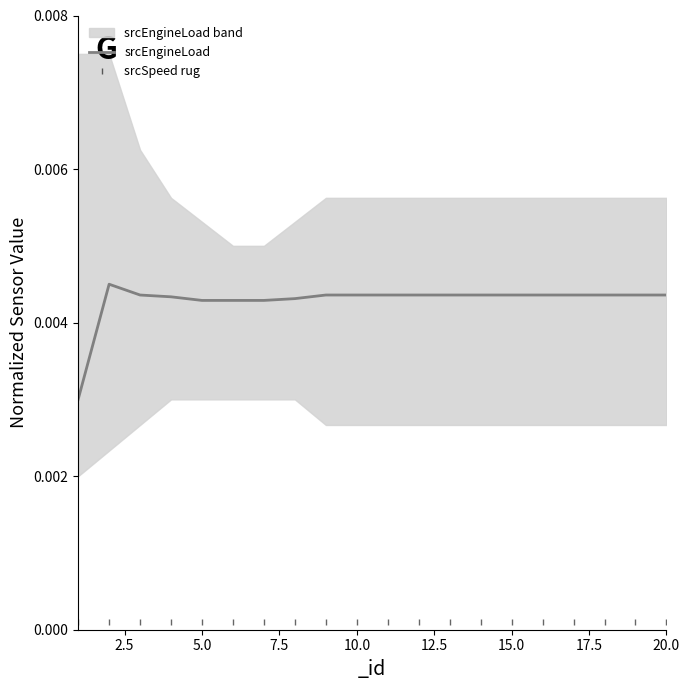

Is this an area chart (filled region under the line)?

No